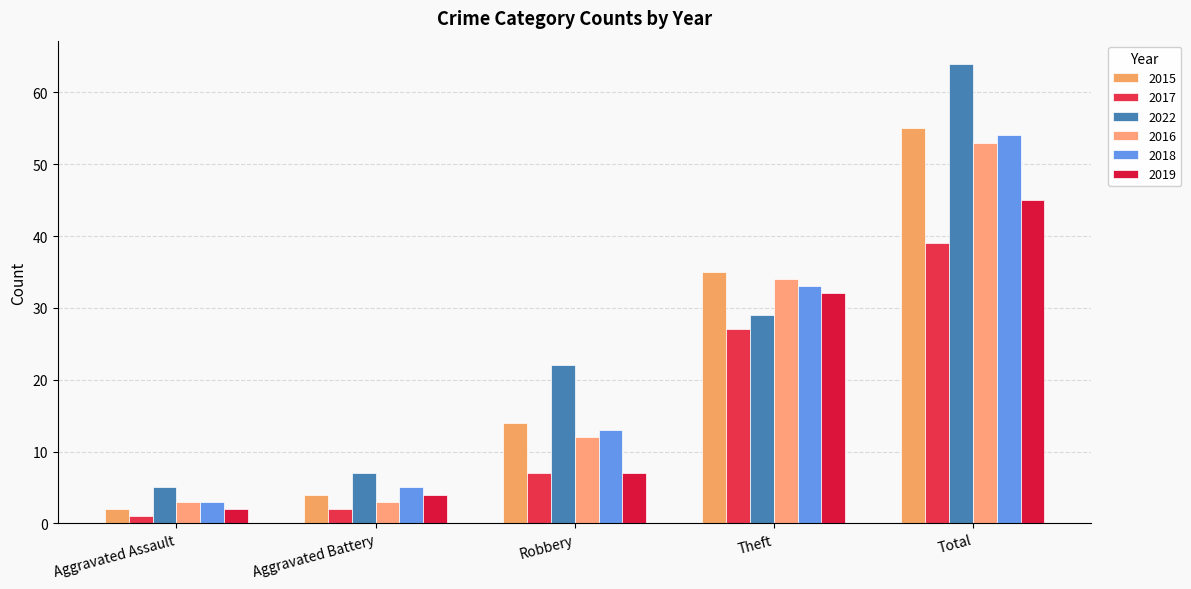

Reading right to left, extract all data points from this chart.

2015: 55	35	14	4	2
2017: 39	27	7	2	1
2022: 64	29	22	7	5
2016: 53	34	12	3	3
2018: 54	33	13	5	3
2019: 45	32	7	4	2